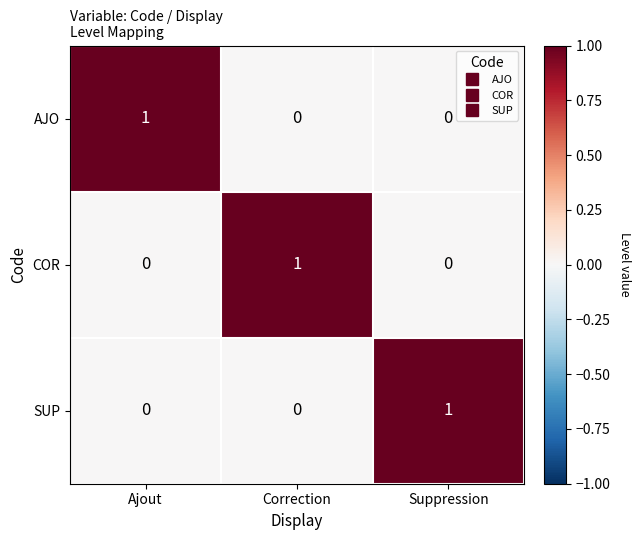

At how many categories does at least one series exceed 0?

3